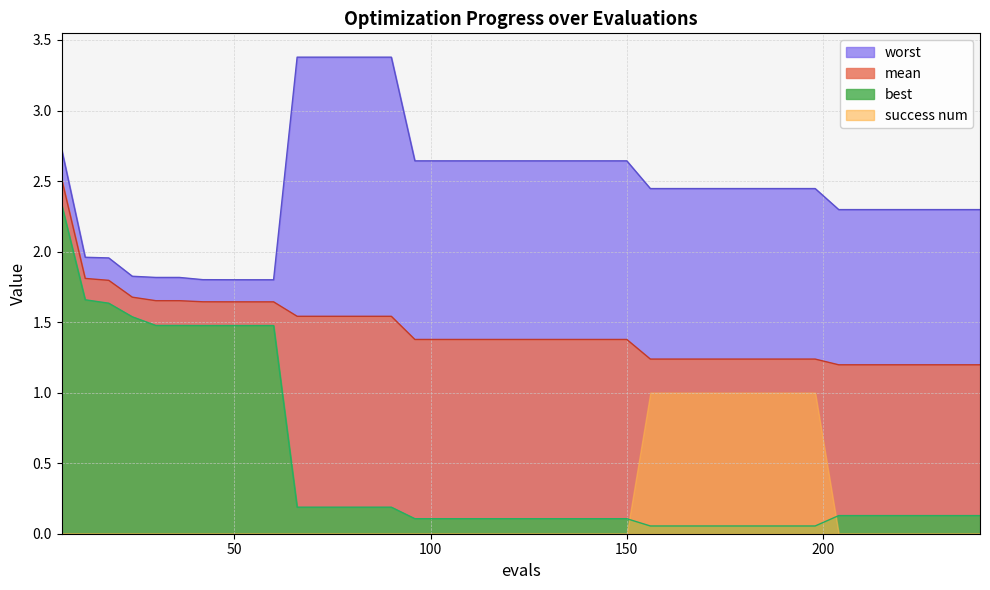

What is the value of the mean point at the 35th from the left?

1.2